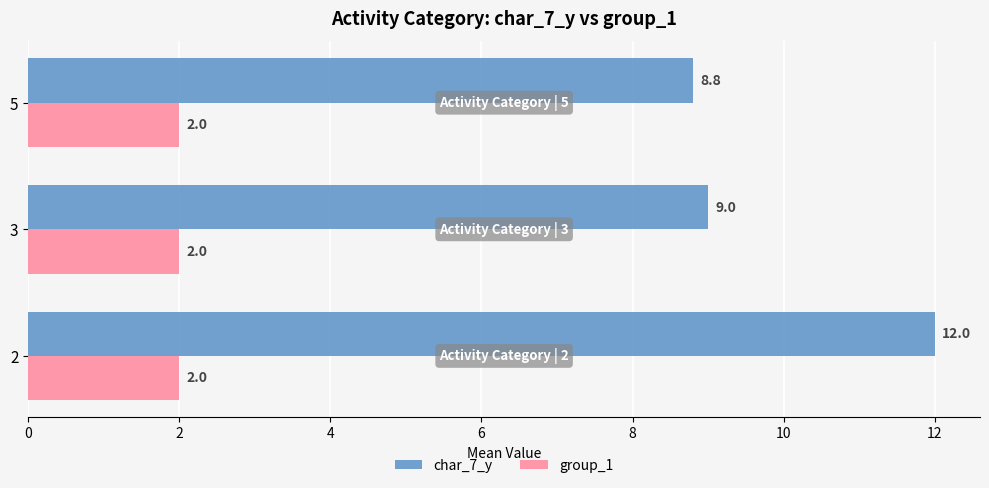

What is the approximate value of group_1 at 3?

2.0